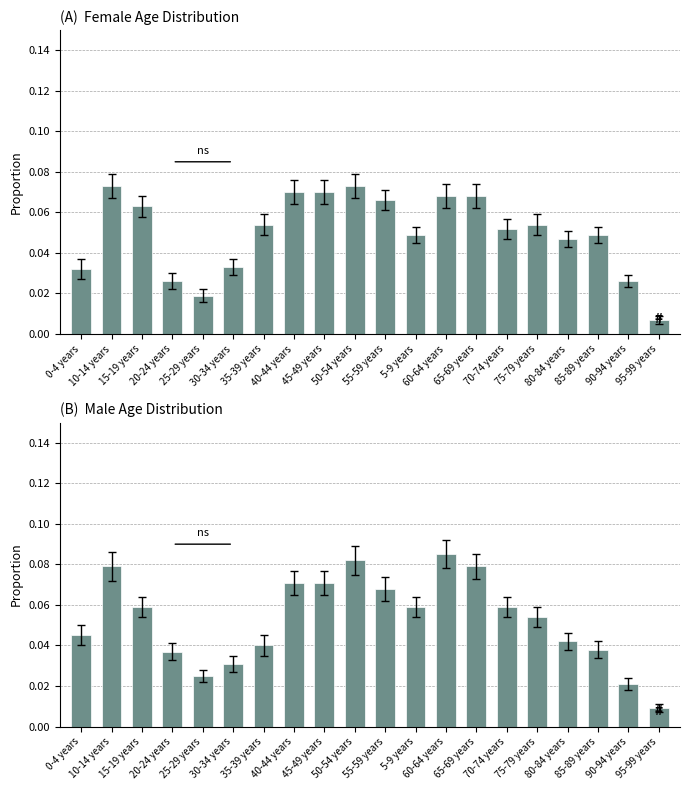

Reading left to right, extract all data points from this chart.

Female: 0.0	0.1	0.1	0.0	0.0	0.0	0.1	0.1	0.1	0.1	0.1	0.0	0.1	0.1	0.1	0.1	0.0	0.0	0.0	0.0
Male: 0.0	0.1	0.1	0.0	0.0	0.0	0.0	0.1	0.1	0.1	0.1	0.1	0.1	0.1	0.1	0.1	0.0	0.0	0.0	0.0